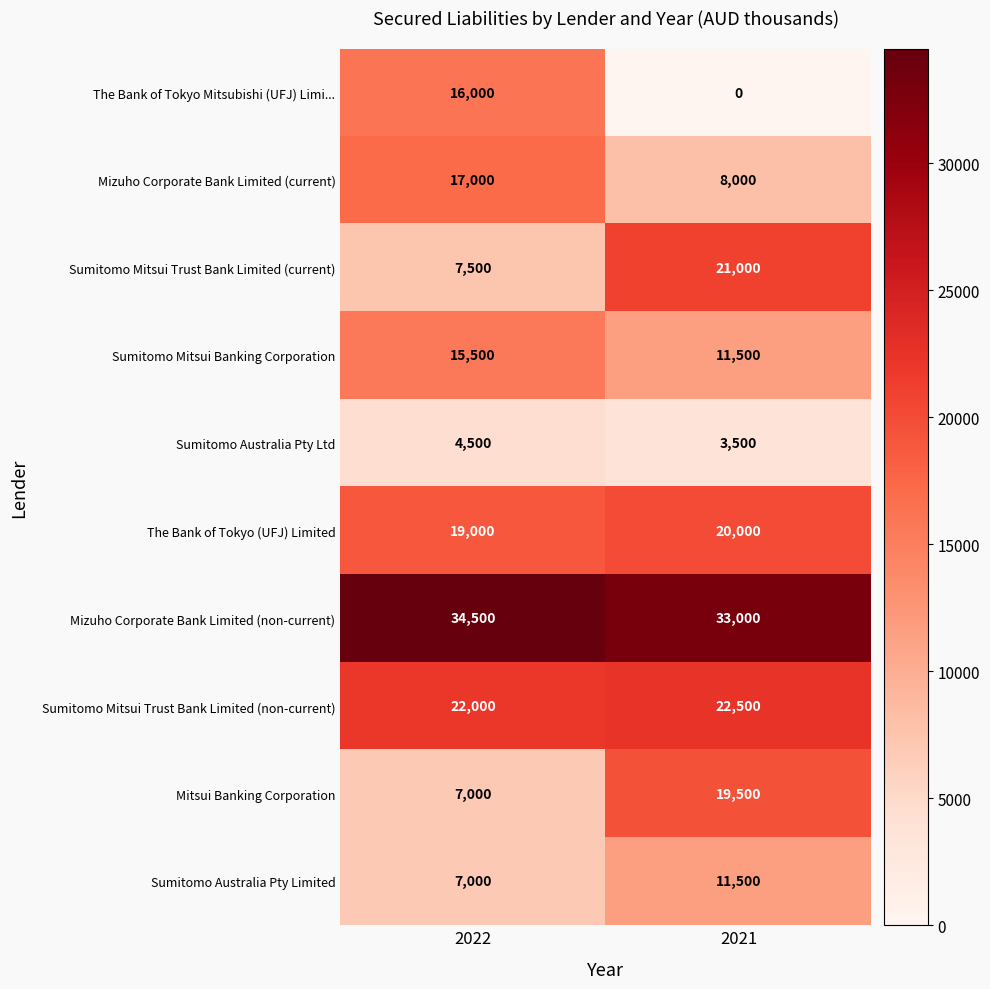

Reading left to right, extract all data points from this chart.

The Bank of Tokyo Mitsubishi (UFJ) Limi...: 16000	0
Mizuho Corporate Bank Limited (current): 17000	8000
Sumitomo Mitsui Trust Bank Limited (current): 7500	21000
Sumitomo Mitsui Banking Corporation: 15500	11500
Sumitomo Australia Pty Ltd: 4500	3500
The Bank of Tokyo (UFJ) Limited: 19000	20000
Mizuho Corporate Bank Limited (non-current): 34500	33000
Sumitomo Mitsui Trust Bank Limited (non-current): 22000	22500
Mitsui Banking Corporation: 7000	19500
Sumitomo Australia Pty Limited: 7000	11500